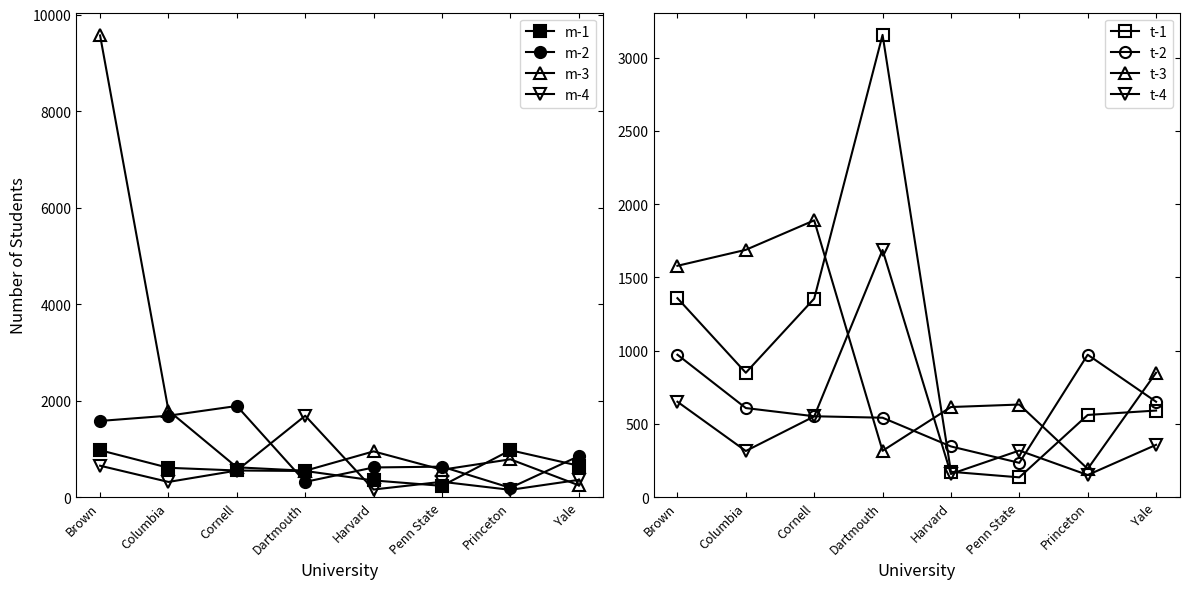

After their last crossing, which series has the higher values: t-1 or t-3?

t-3